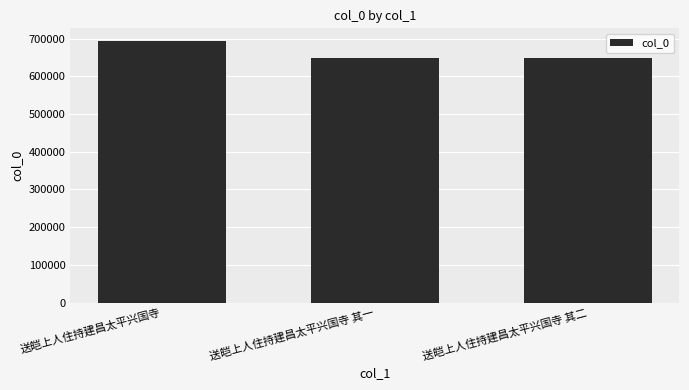

What is the label of the 1st bar from the left?

送皑上人住持建昌太平兴国寺